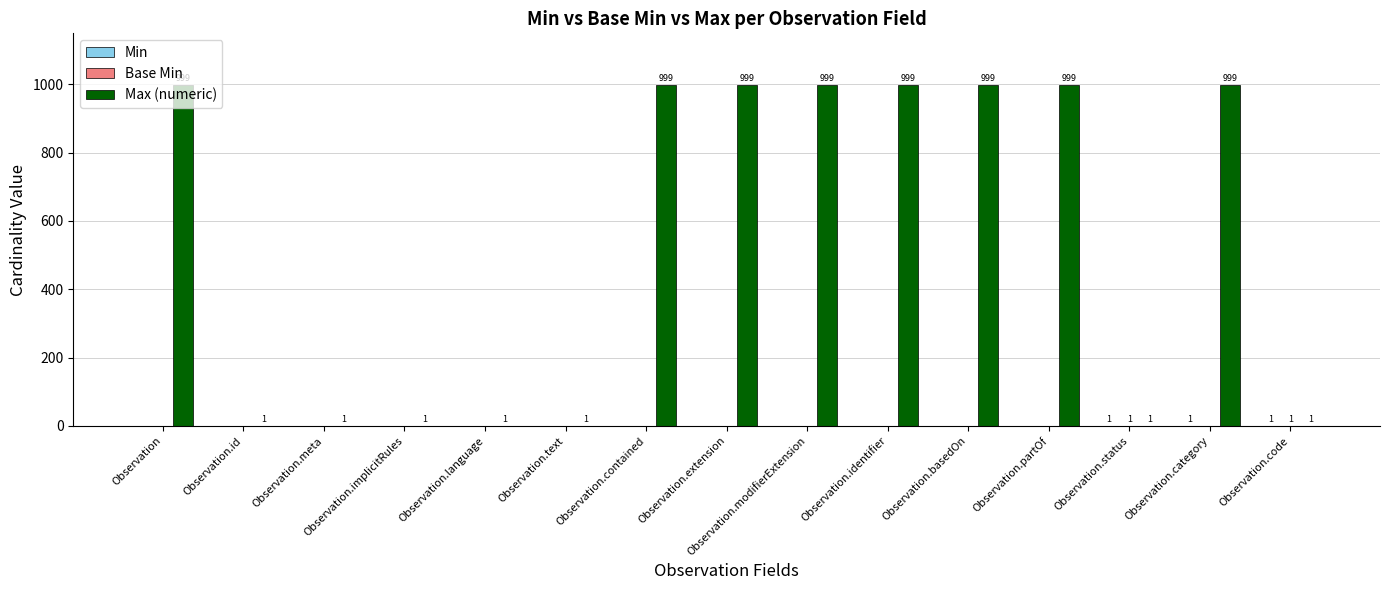

What is the maximum value shown in the chart?

999